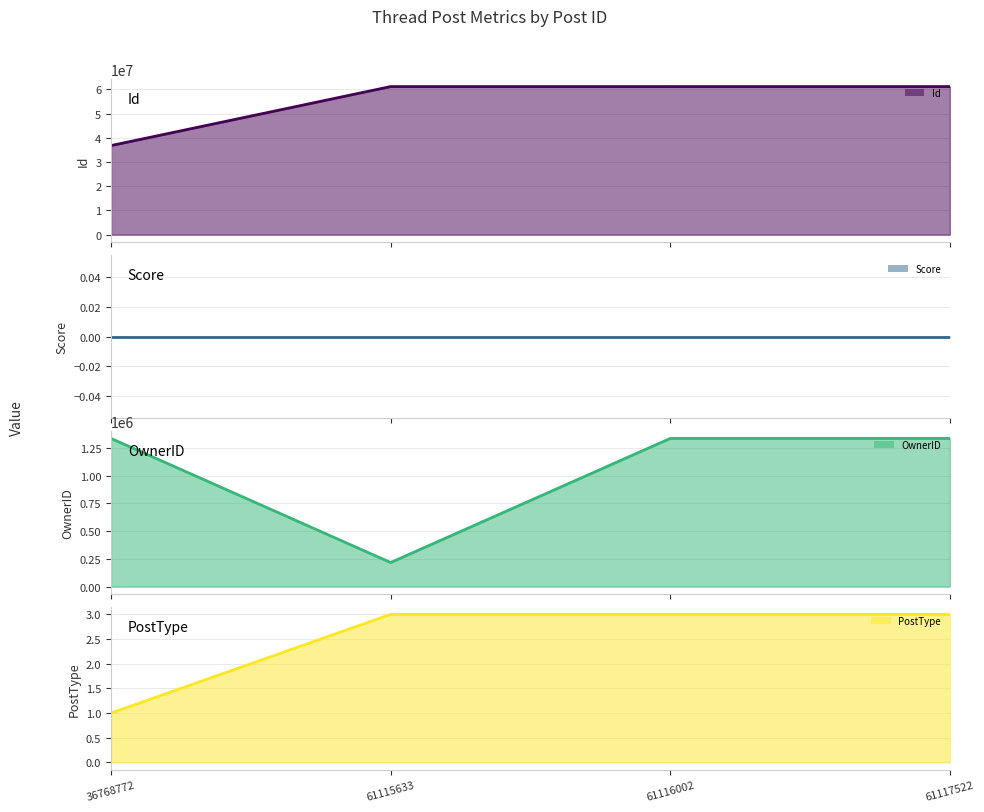

True or false: OwnerID line has a value of 1337691 at 61117522.

True